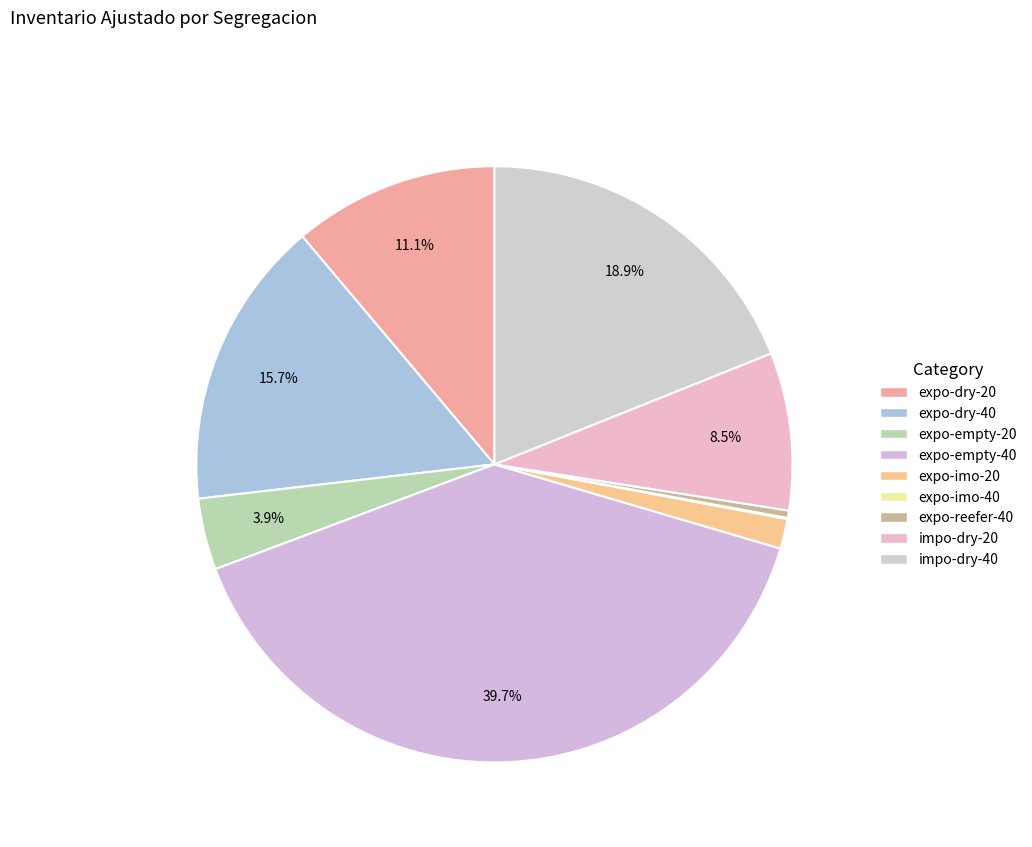

Does expo-empty-40 represent more than half of the total?

No